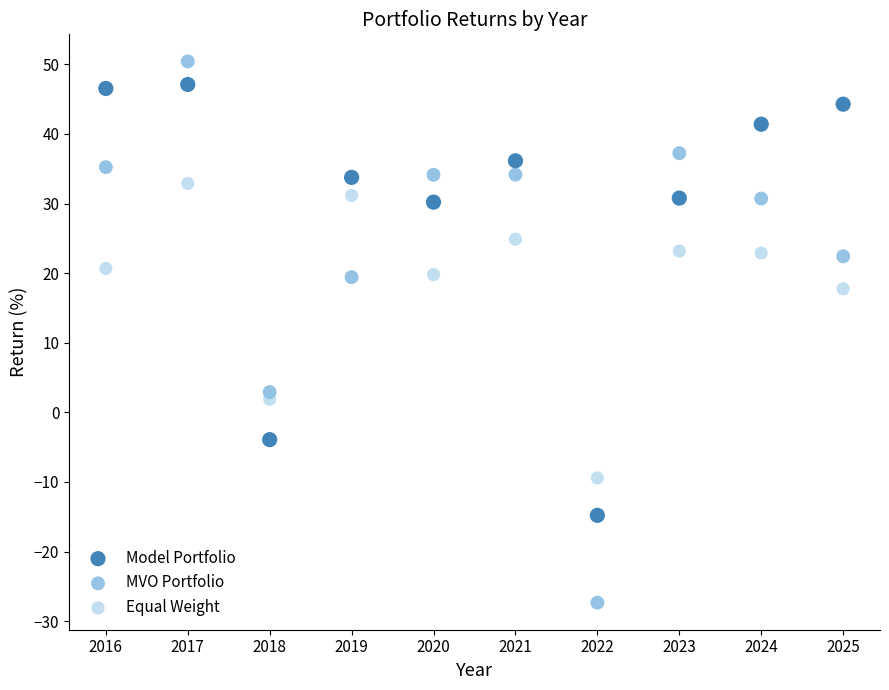

What are all the series names shown in the legend?

Model Portfolio, MVO Portfolio, Equal Weight